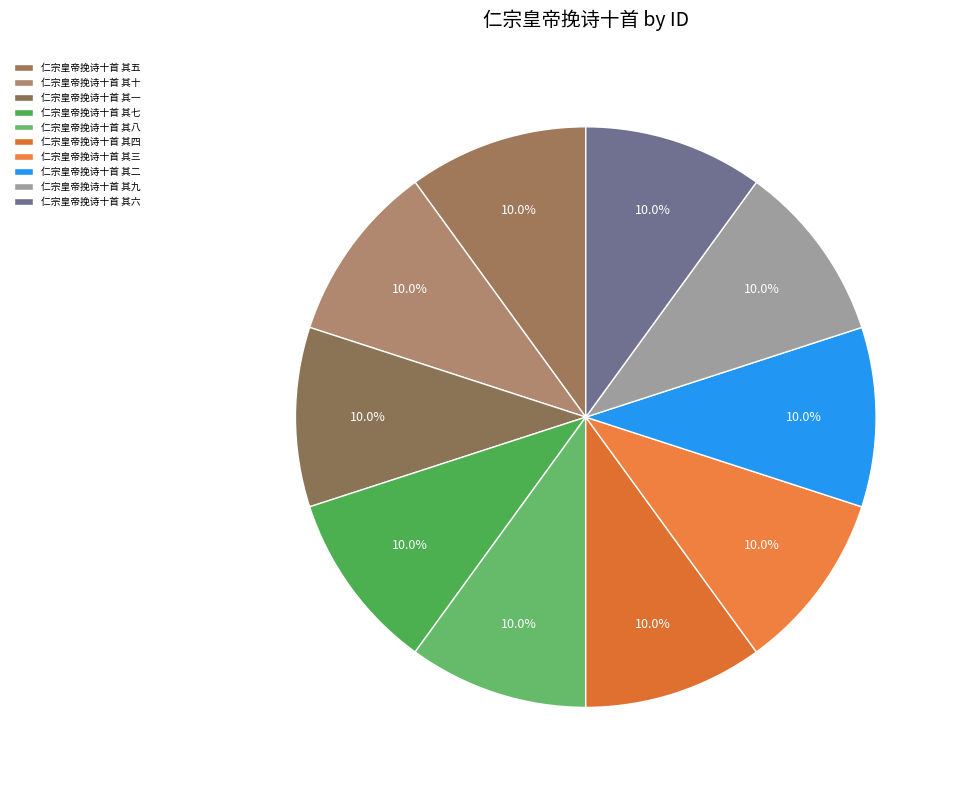

How many slices are in this pie chart?

10